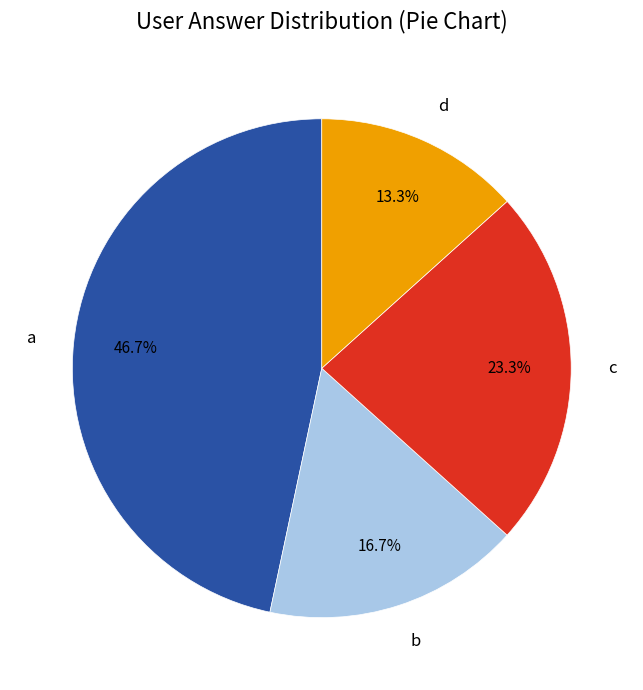

Is there a majority slice in this chart?

No